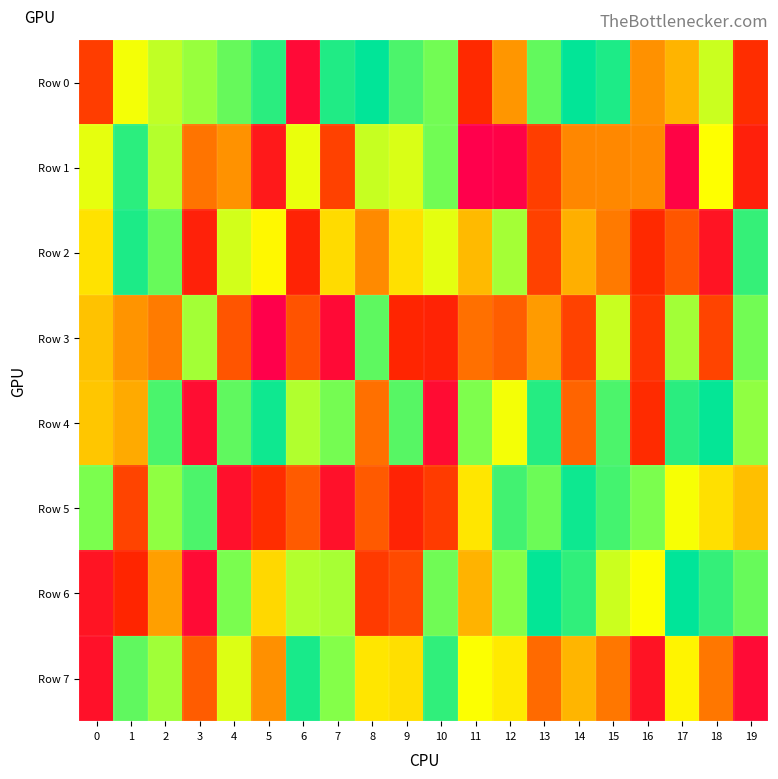

What is the total value across all series at 2?

5.5